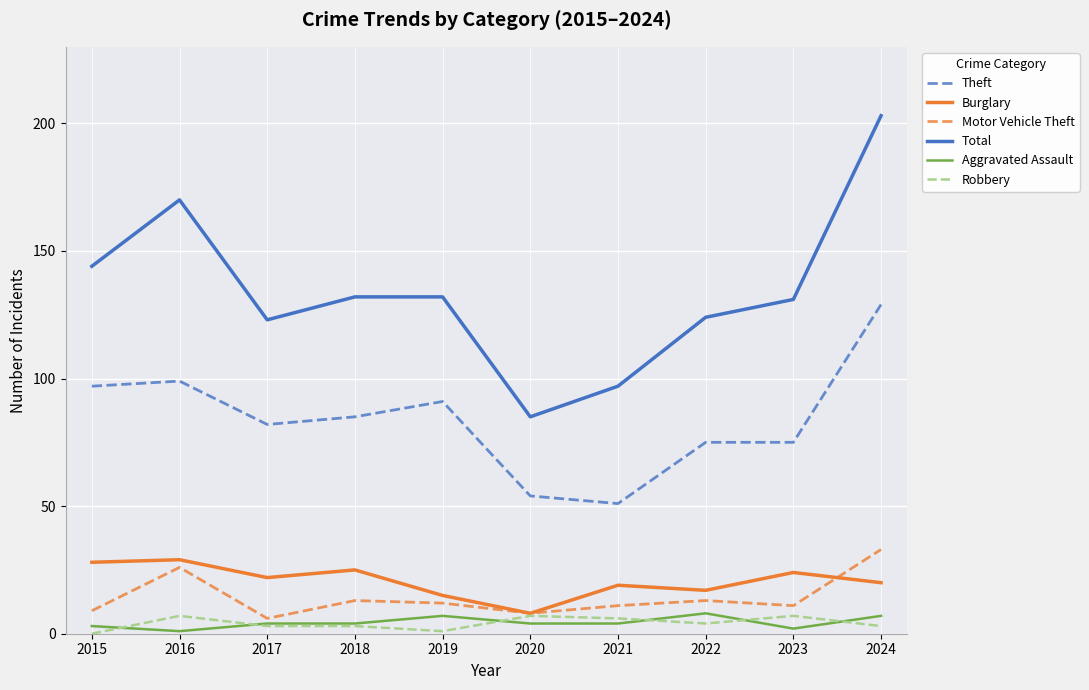

How many lines are shown in the chart?

6